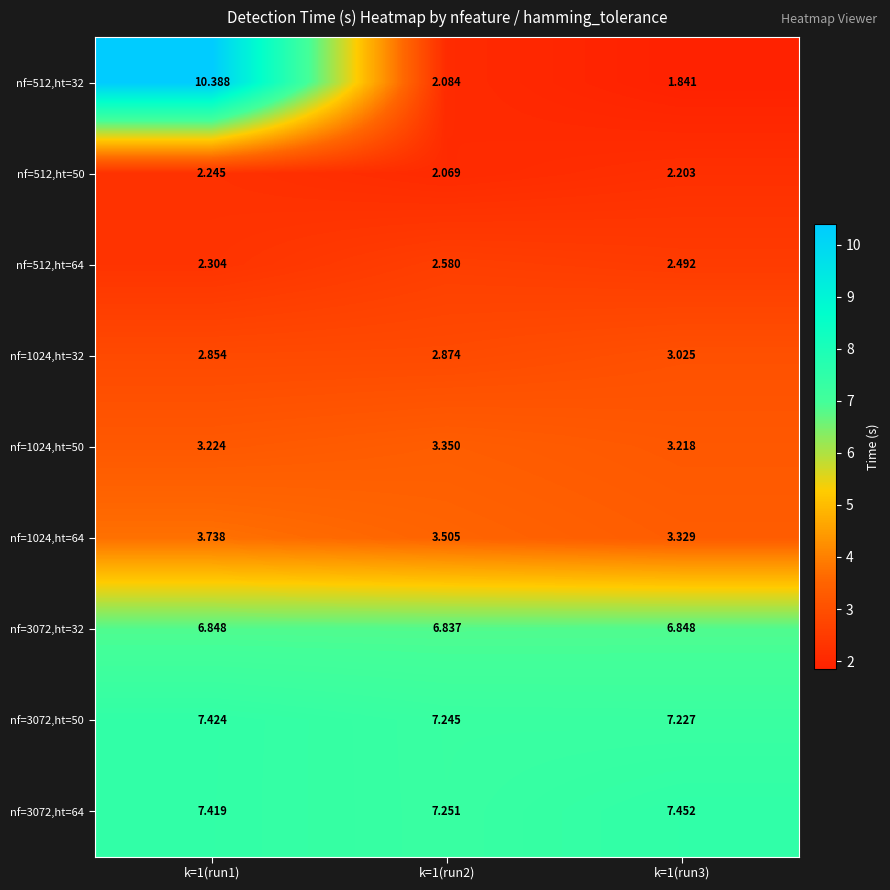

Is the value of nf=3072,ht=50 at k=1(run2) greater than the value of nf=3072,ht=32 at k=1(run3)?

Yes